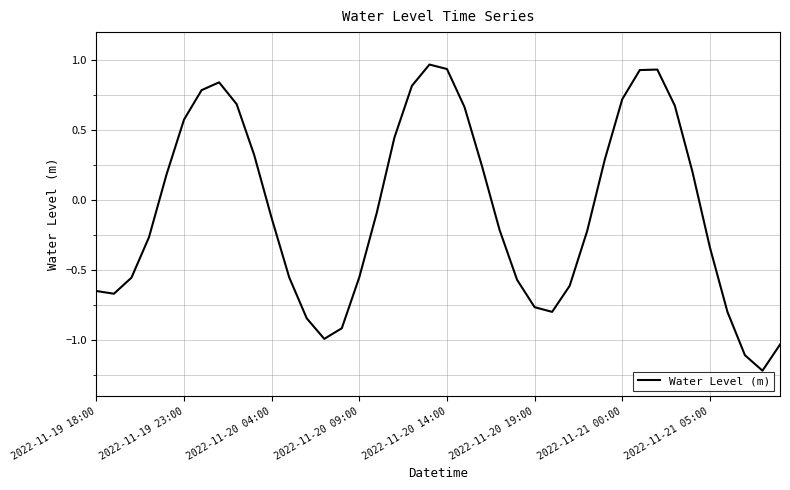

What is the minimum value shown in the chart?

-1.2